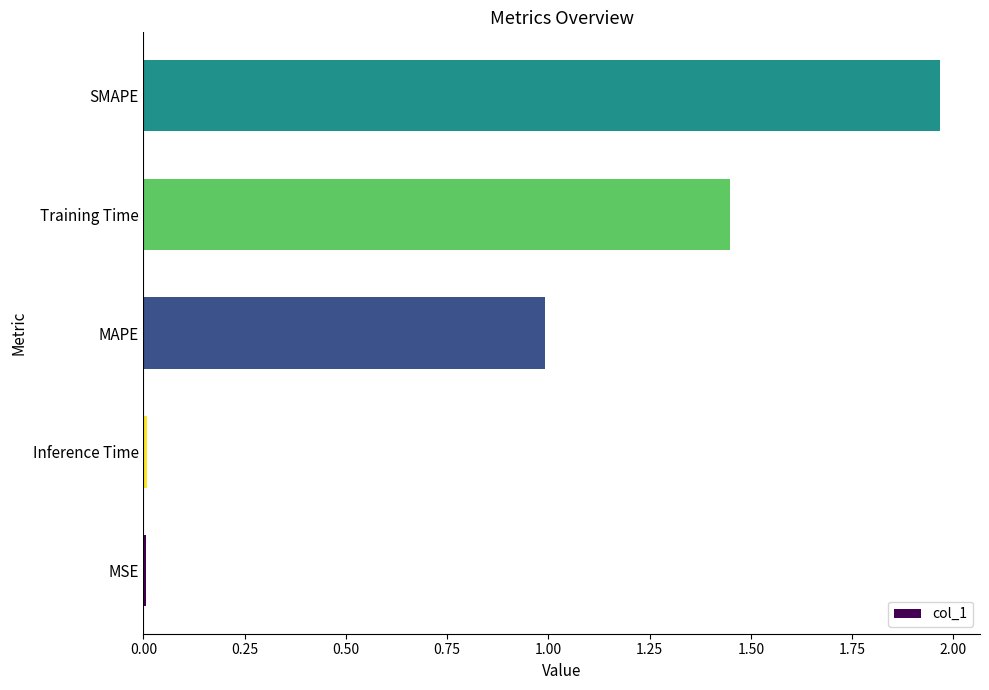

What is the sum of the values at Training Time and SMAPE?

3.4